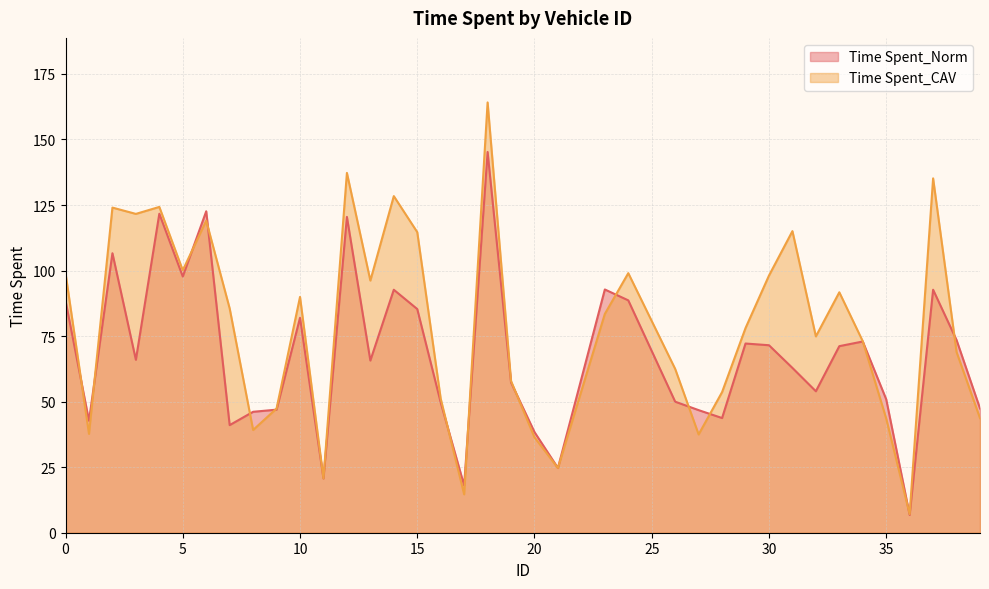

Rank the categories by Time Spent_CAV value from highest to lowest.

18, 12, 37, 14, 4, 2, 3, 6, 31, 15, 5, 24, 0, 30, 13, 33, 10, 7, 23, 29, 32, 34, 38, 26, 19, 28, 16, 9, 39, 35, 8, 1, 27, 20, 21, 11, 17, 36